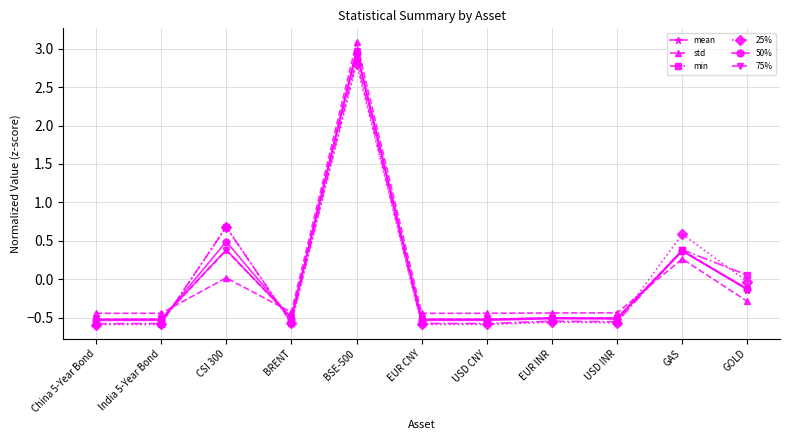

What is the total value across all series at USD CNY?

-3.2